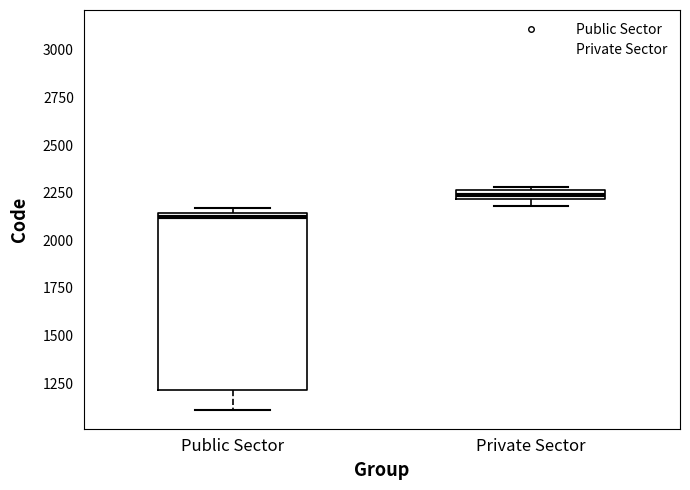

Where does the lower whisker of the box for Public Sector end on the y-axis? The values are not printed on the chart, so give them approximately, as read against the axis.

1100